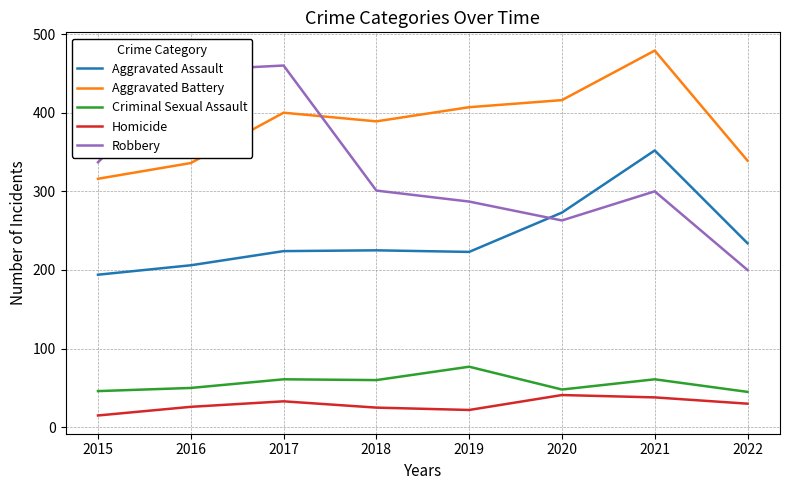

What are all the series names shown in the legend?

Aggravated Assault, Aggravated Battery, Criminal Sexual Assault, Homicide, Robbery